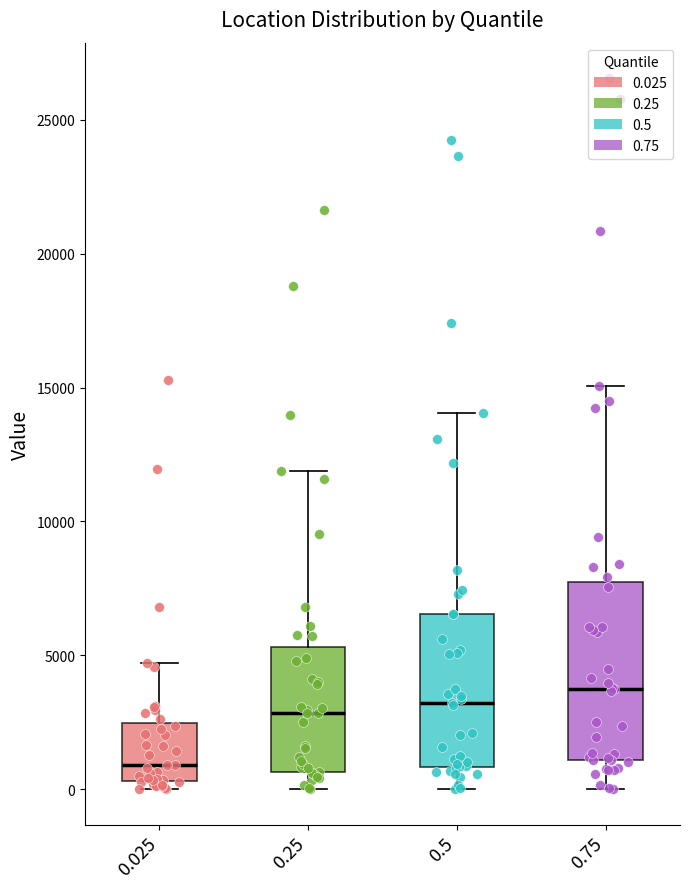

Where is the upper edge of the box at x = 0.25 on the y-axis? The values are not printed on the chart, so give them approximately, as read against the axis.

5500